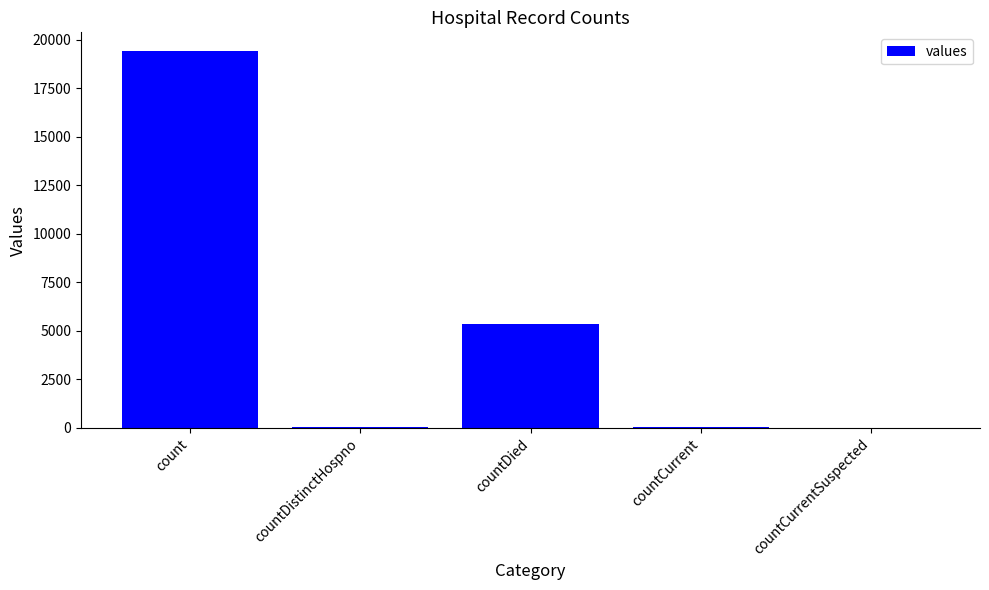

What is the maximum value shown in the chart?

19420